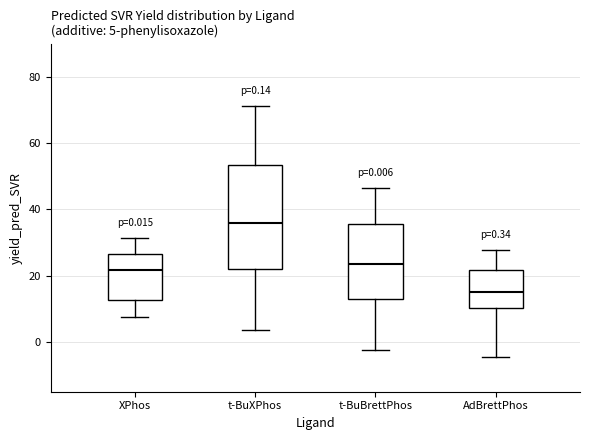

Which box has the highest median line?

t-BuXPhos